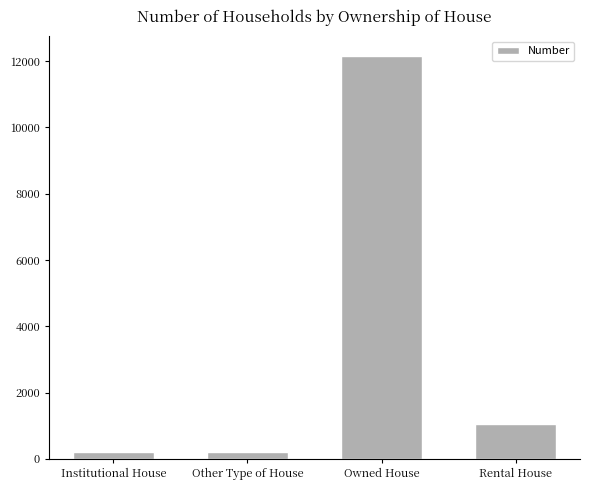

How many bars are there in total?

4